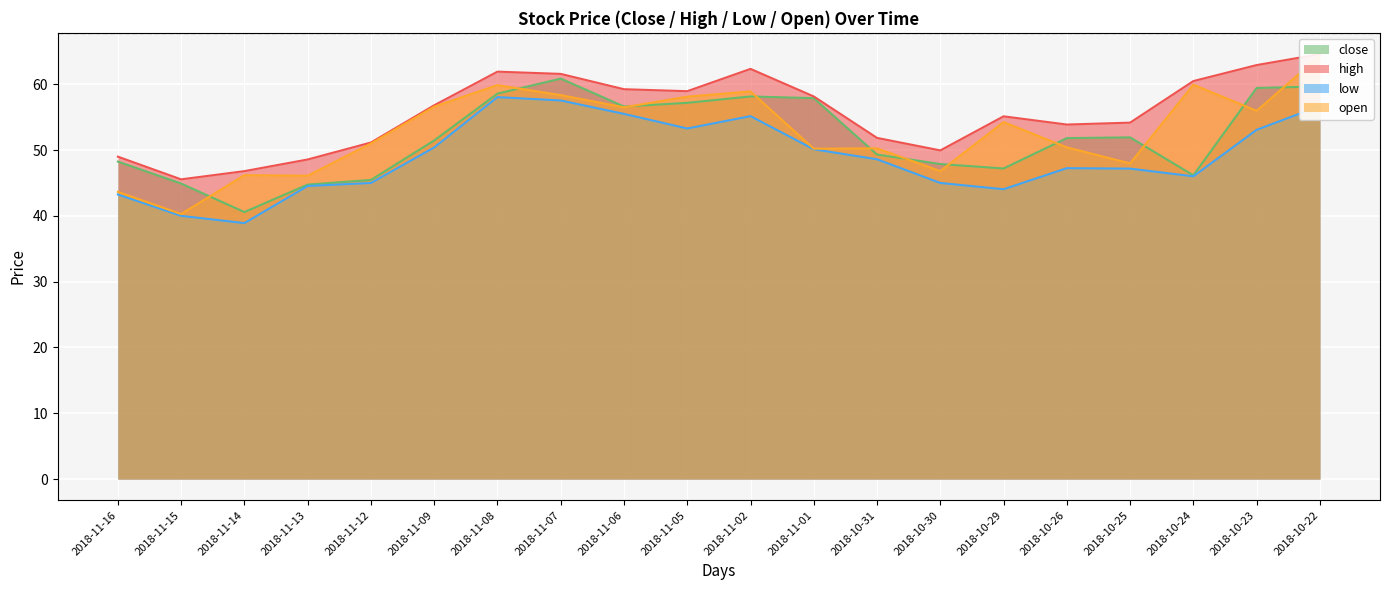

Rank the series at 2018-10-24 from lowest to highest value.

low, close, open, high